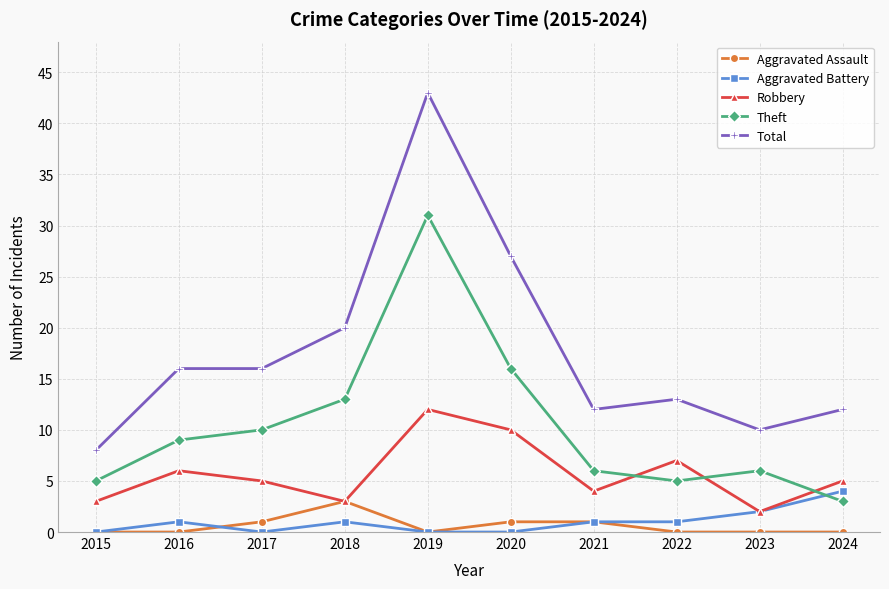

What is the value of the Robbery point at the 4th from the left?

3